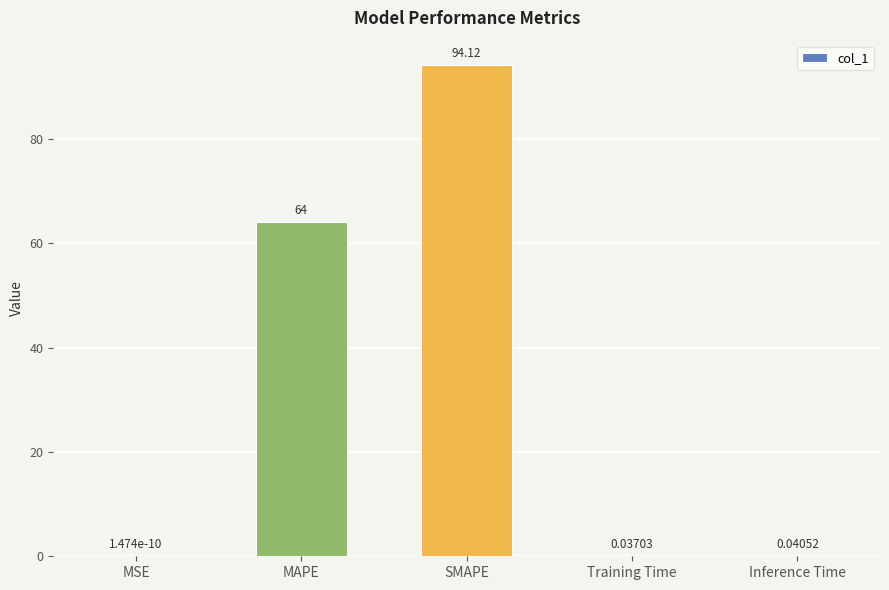

What is the sum of all values?

158.2